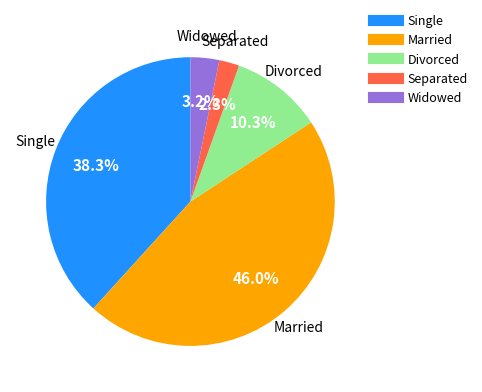

Is there a majority slice in this chart?

No